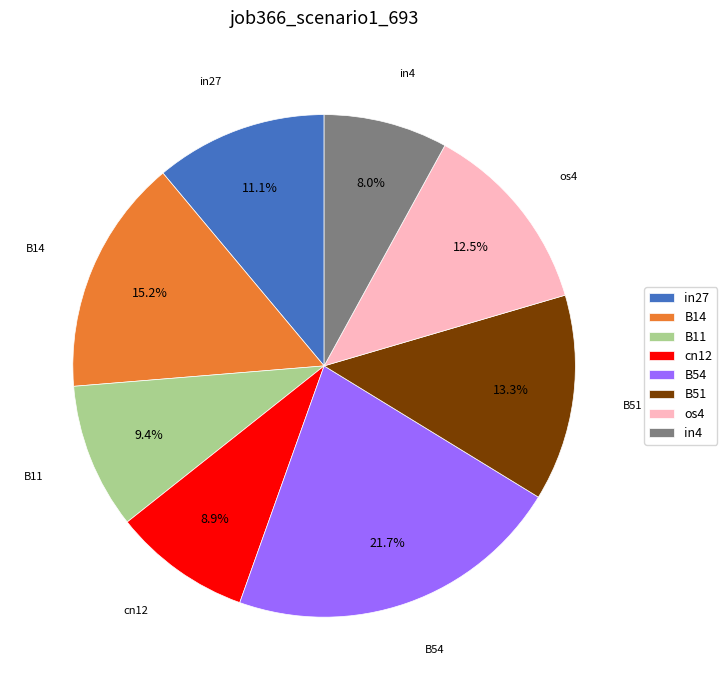

True or false: B11 accounts for 9% of the total.

True